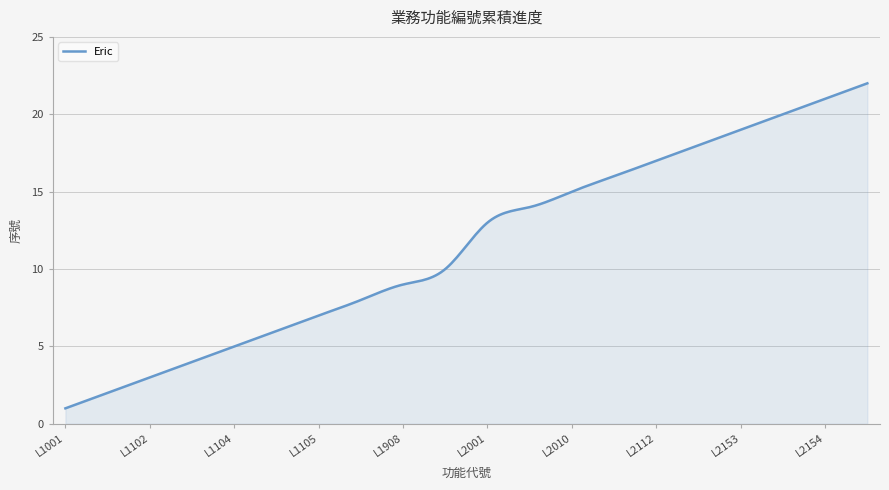

What is the difference between the maximum and minimum values?

21.0